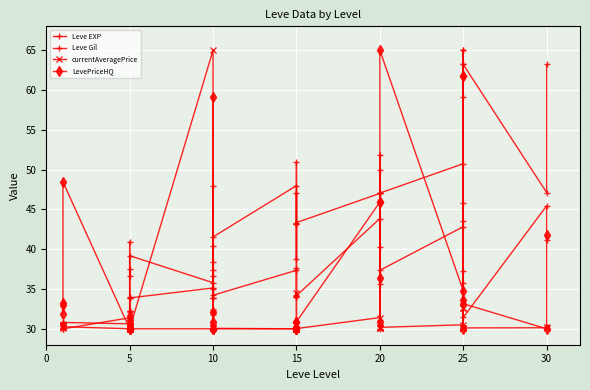

Reading right to left, extract all data points from this chart.

Leve EXP: 63.2	47.1	63.2	63.2	43.5	65.0	59.1	50.7	47.1	50.0	47.0	35.7	47.0	43.3	38.8	47.0	43.2	43.2	48.0	41.5	48.0	38.4	35.0	36.6	35.8	39.2	36.6	37.5	32.3	30.5	30.5	31.4	30.0	30.4	30.4	30.0
Leve Gil: 41.1	45.4	31.4	65.0	45.8	35.8	37.3	42.8	37.4	40.3	51.9	30.0	43.9	34.2	33.9	37.6	34.0	50.9	37.4	34.2	40.4	33.8	37.4	33.9	35.1	33.9	33.9	32.2	40.9	33.9	32.2	30.6	30.8	30.7	30.7	30.7
currentAveragePrice: 30.2	30.1	30.1	32.6	30.1	32.6	30.1	30.5	30.2	30.1	30.1	30.1	31.4	30.0	30.0	30.0	34.5	30.0	30.0	30.1	30.2	30.1	30.4	32.1	65.0	30.0	30.1	30.1	30.0	30.0	30.1	30.0	30.3	30.5	30.4	30.1
LevePriceHQ: 41.8	30.0	33.2	61.8	30.0	61.8	33.6	34.8	65.0	45.9	30.8	36.4	45.9	30.9	30.0	30.0	30.0	30.9	30.0	30.0	32.1	30.9	30.0	59.2	30.0	30.0	31.1	30.7	30.0	30.0	31.6	30.0	48.5	33.2	33.0	31.9